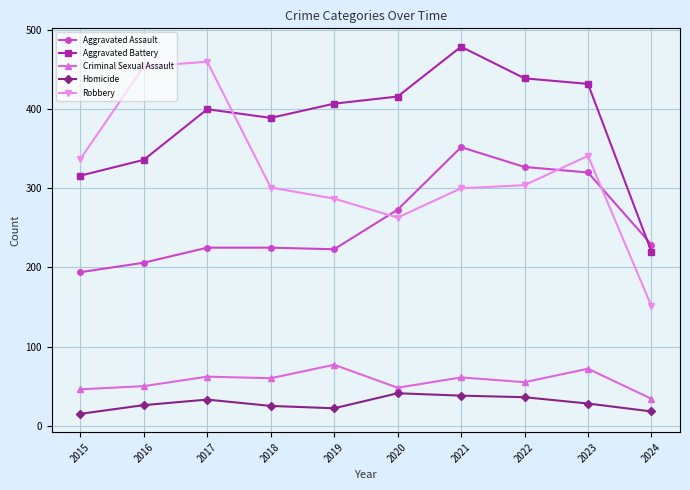

What is the lowest value of the Robbery series?

151